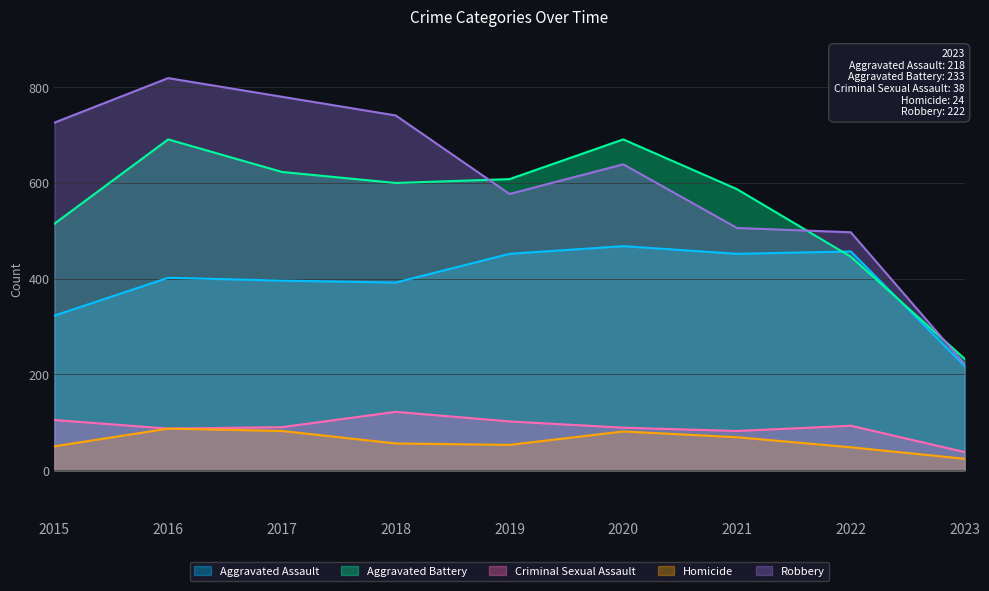

How many data points in Criminal Sexual Assault are above 90?

4